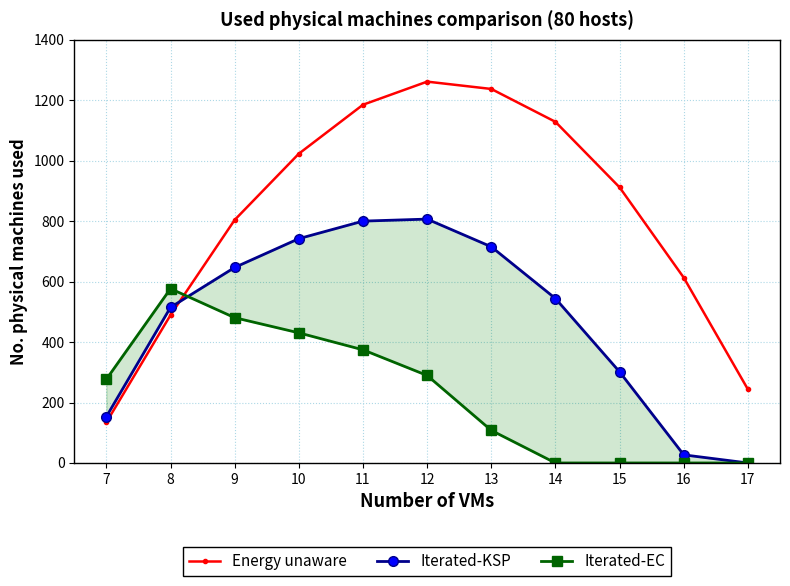

Reading right to left, list all the values displayed in this chart.

Energy unaware: 17=243.5	16=613.0	15=911.8	14=1128.6	13=1237.4	12=1261.6	11=1185.2	10=1023.2	9=804.0	8=489.3	7=134.3
Iterated-KSP: 17=0.0	16=26.8	15=301.4	14=544.1	13=715.3	12=806.9	11=800.2	10=742.1	9=646.9	8=514.8	7=153.2
Iterated-EC: 17=0.0	16=0.0	15=0.0	14=0.0	13=107.8	12=289.5	11=374.4	10=430.5	9=480.7	8=576.6	7=276.9